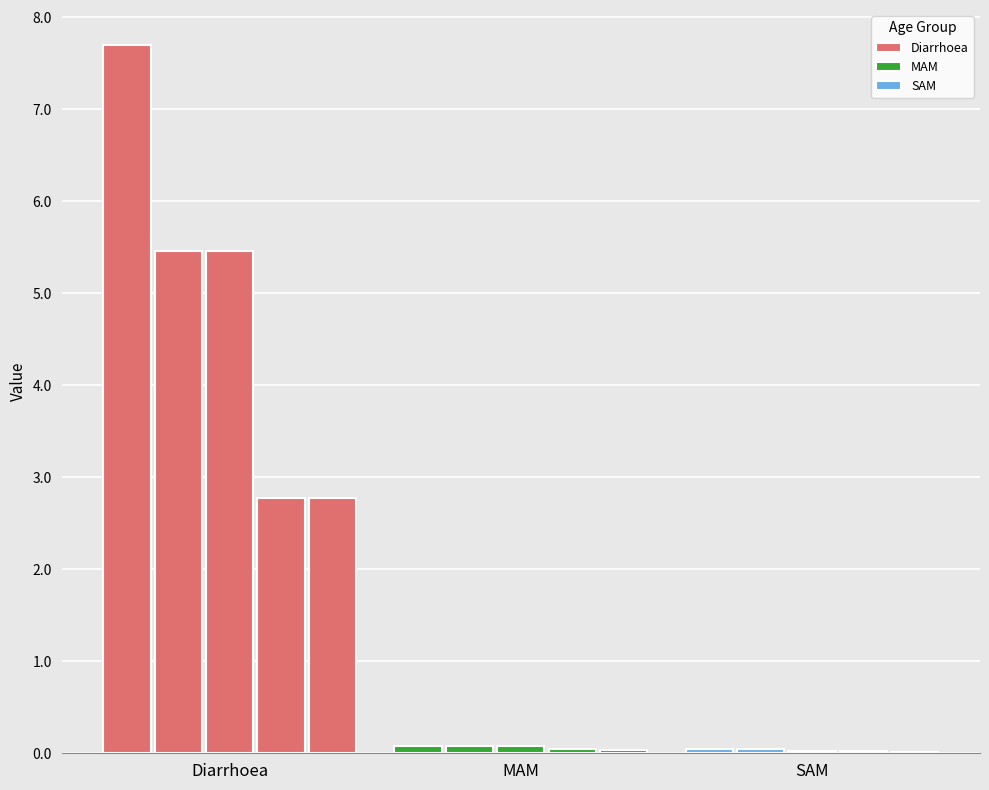

Does the chart contain any negative values?

No